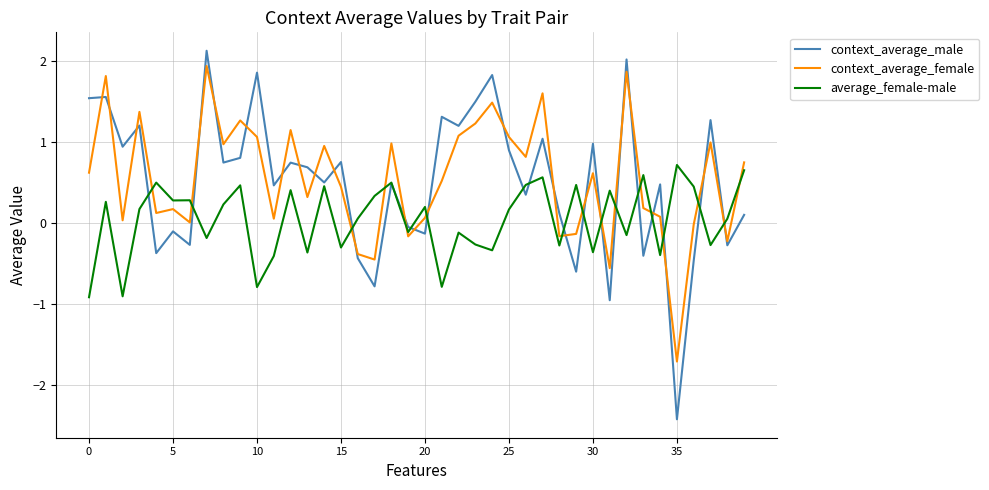

What is the smallest value displayed?

-2.4